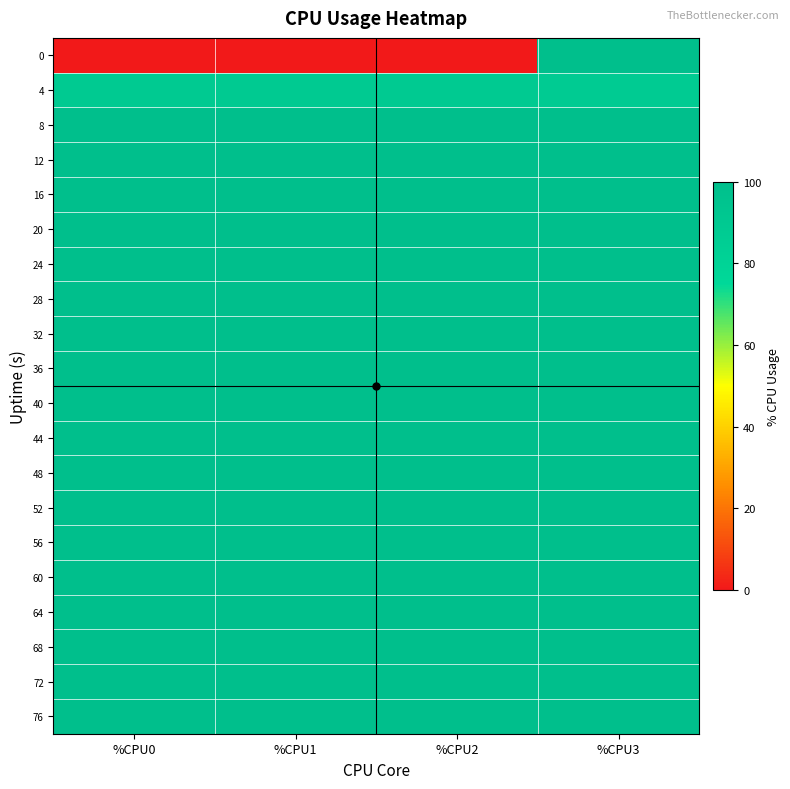

How many data points does each series have?

4